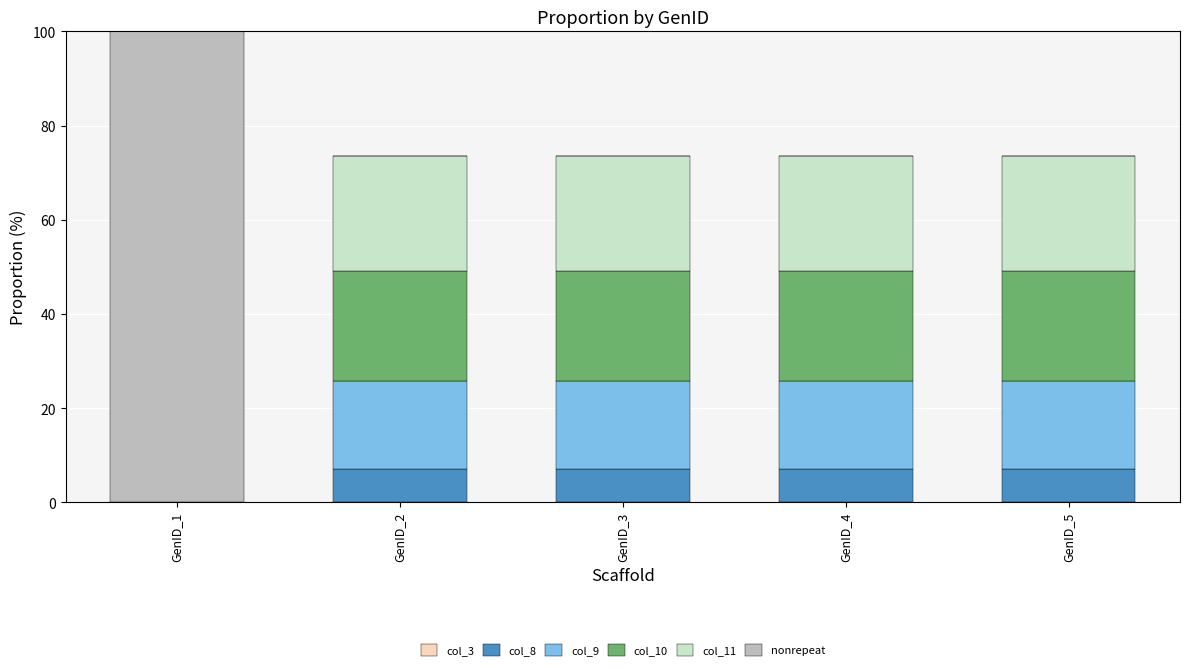

What is the sum of the col_8 values at GenID_5 and GenID_1?

7.0